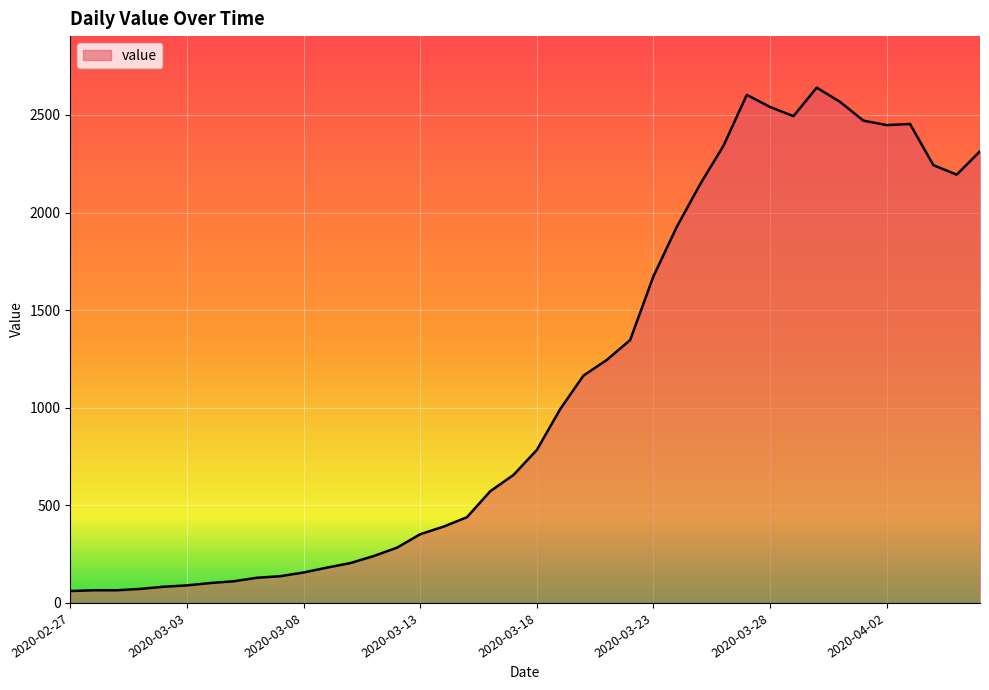

How many distinct data groups are displayed?

1